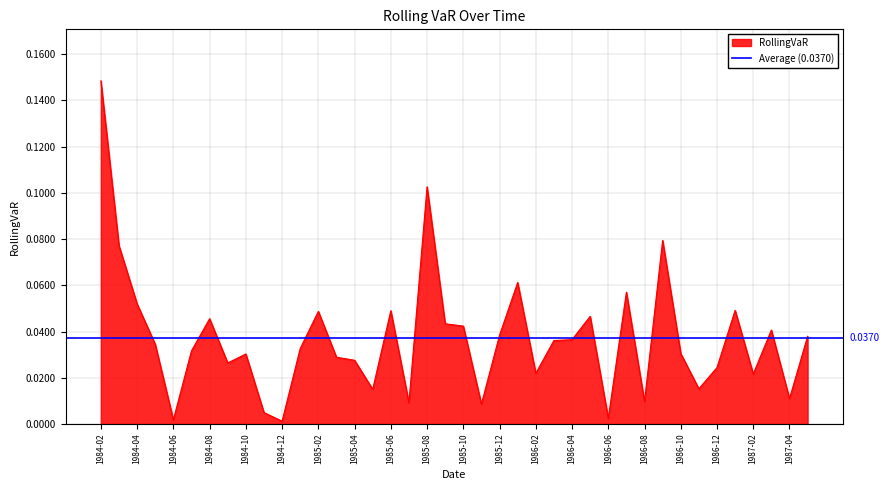

How many interior local valleys (lower than both neighbors) does the data have?

12